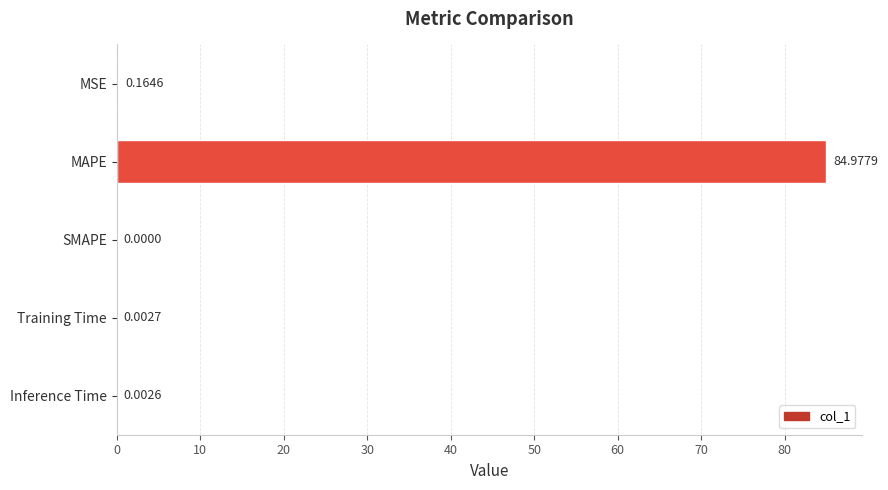

Between SMAPE and MAPE, which is larger?

MAPE